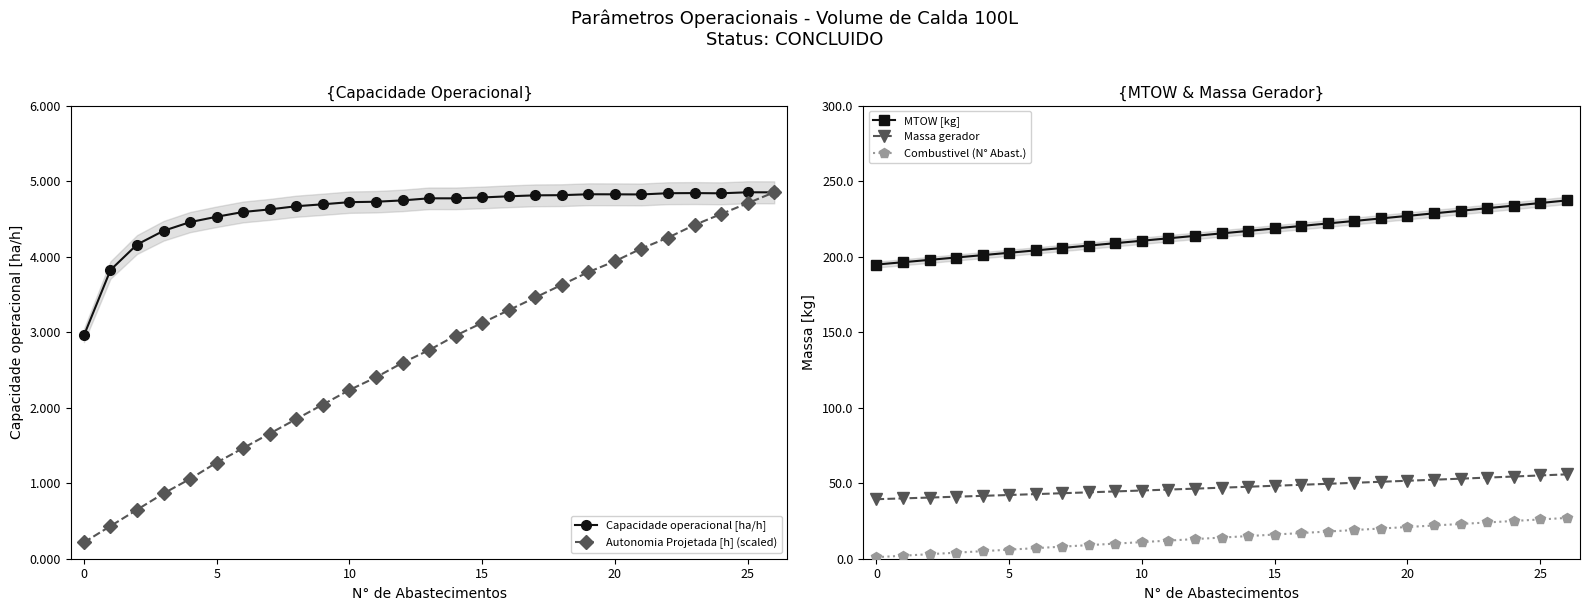

Is it true that Autonomia Projetada [h] (scaled) equals 4.5 at 17?

False